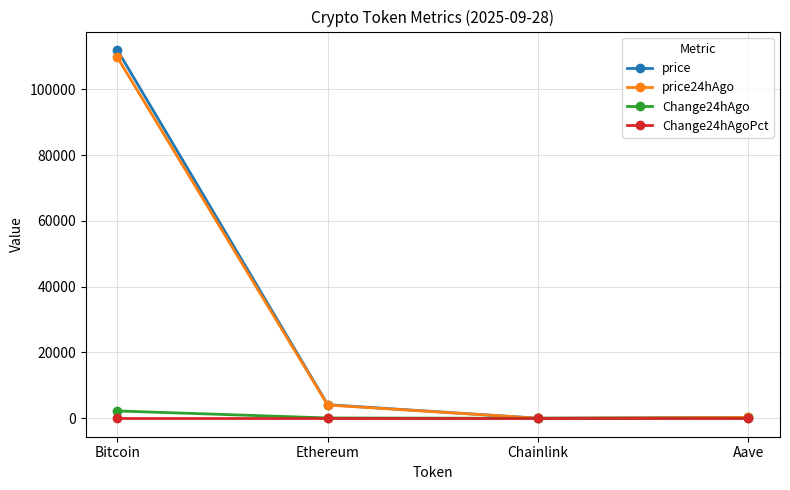

Is the value of price at Aave greater than the value of price24hAgo at Bitcoin?

No